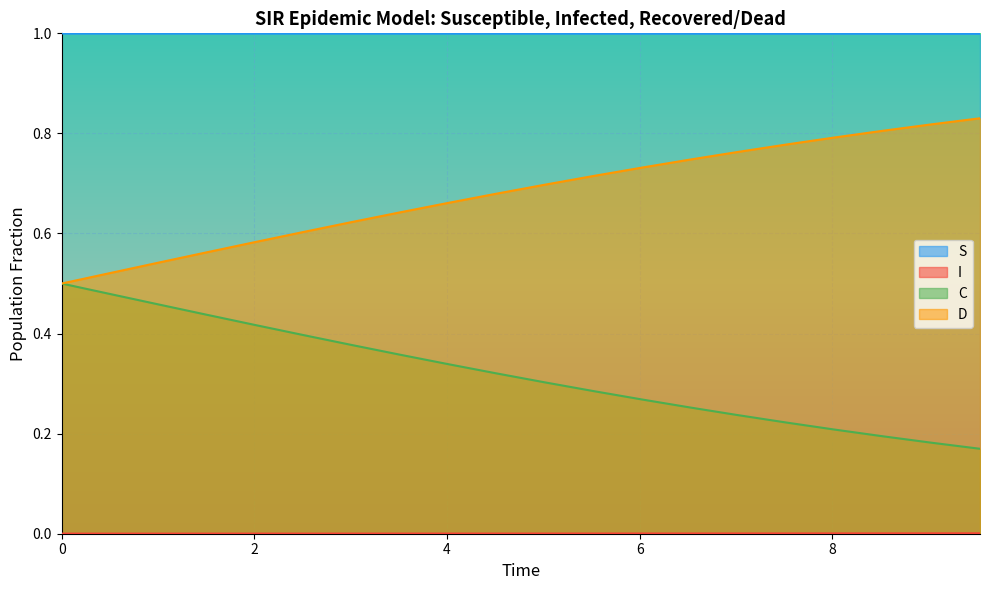

What is the maximum value shown in the chart?

1.0